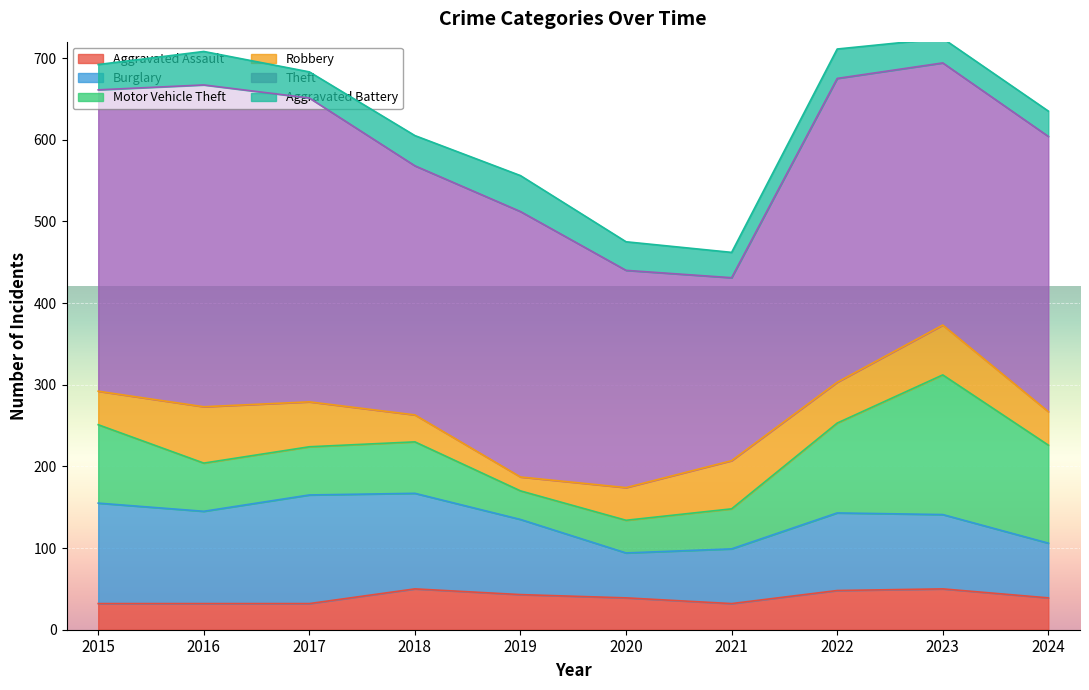

How many interior local peaks does the Theft series have?

3